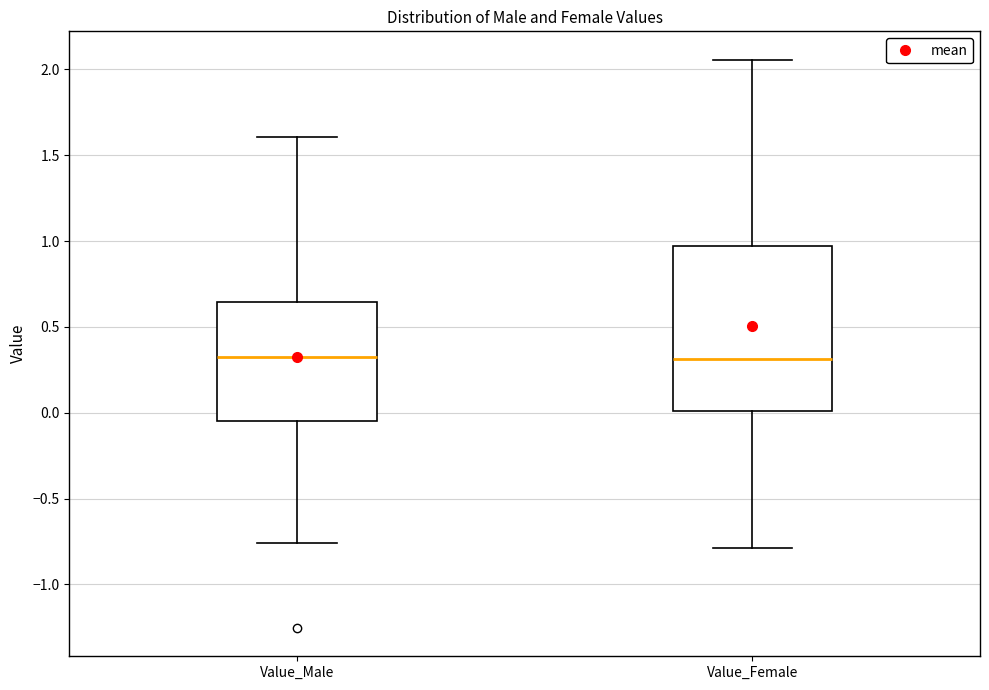

Reading left to right, transcribe this box plot: for each box, give where its median line is, the range the box spans, and where its two whiskers end, as read against the y-axis. The values are not printed on the chart, so give them approximately, as read against the axis.

Value_Male: median 0.30, box -0.05 to 0.65, whiskers -0.75 to 1.60
Value_Female: median 0.30, box 0.00 to 0.95, whiskers -0.80 to 2.05